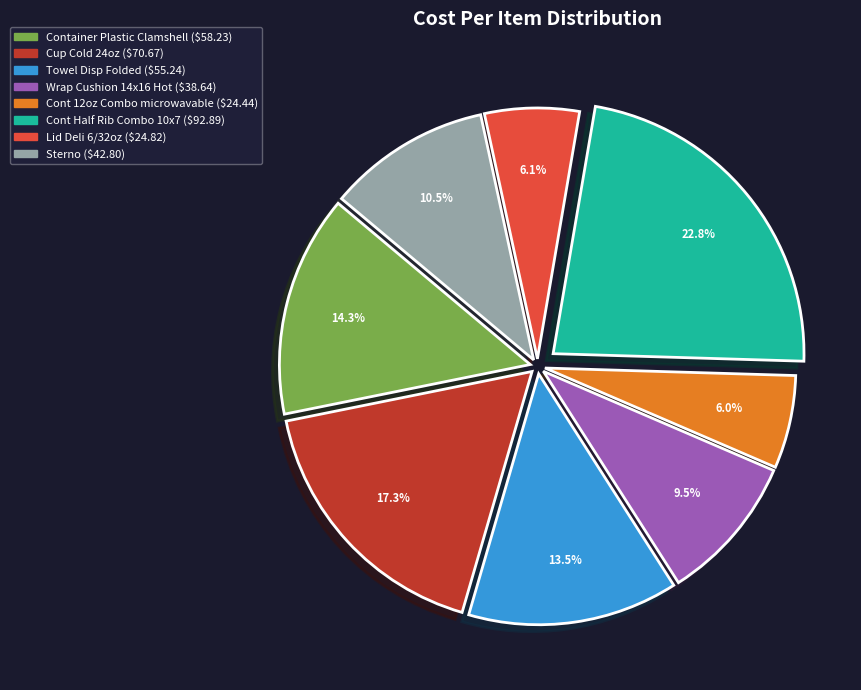

Does any single category account for the majority?

No